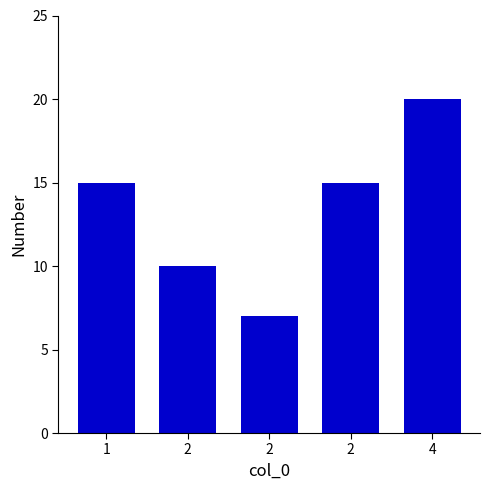

What is the average value?

13